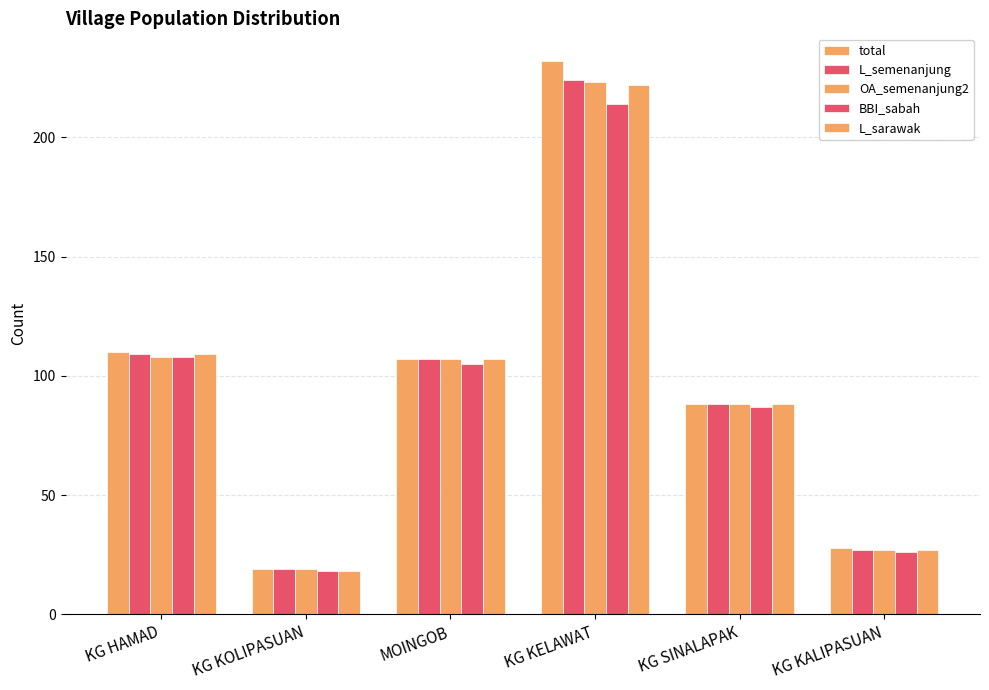

Reading right to left, transcribe all the data shown in this chart.

total: 28	88	232	107	19	110
L_semenanjung: 27	88	224	107	19	109
OA_semenanjung2: 27	88	223	107	19	108
BBI_sabah: 26	87	214	105	18	108
L_sarawak: 27	88	222	107	18	109